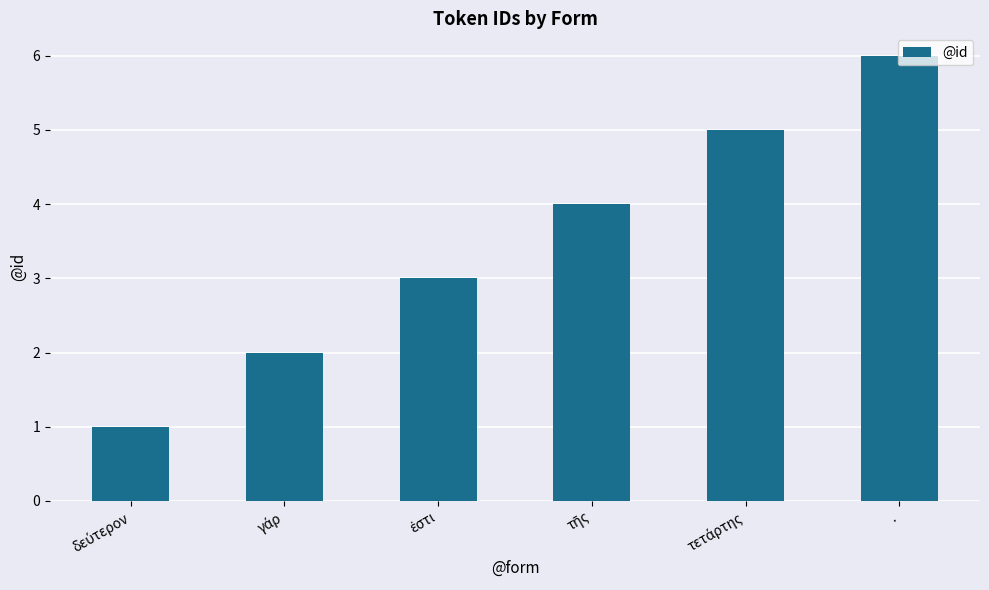

What value does the data have at .?

6